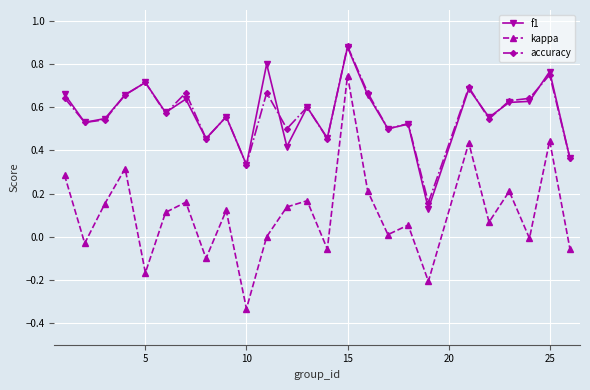

Which series has the widest spread of values?

kappa